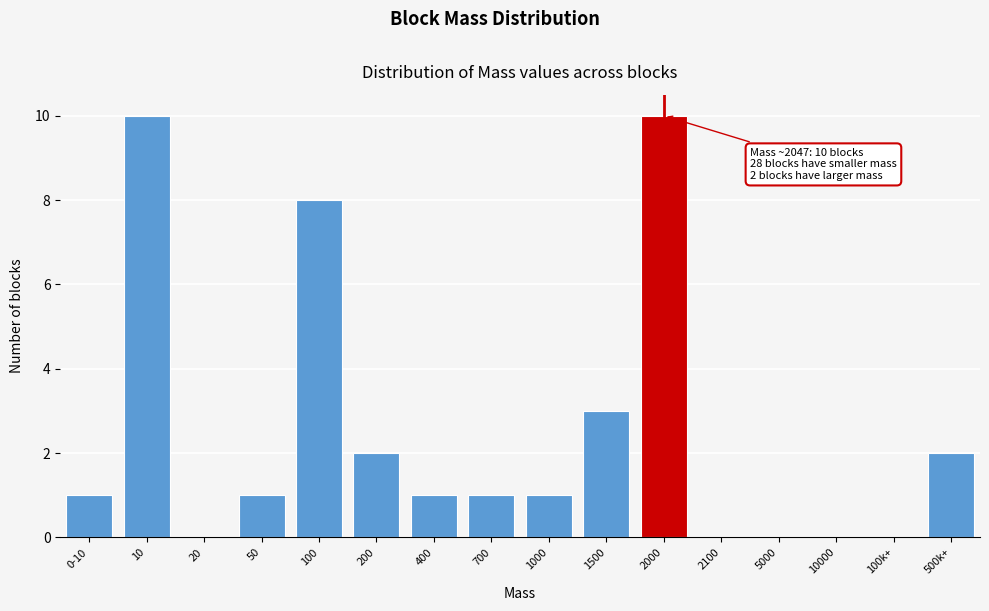

Reading left to right, list all the values displayed in this chart.

0-10=1	10=10	20=0	50=1	100=8	200=2	400=1	700=1	1000=1	1500=3	2000=10	2100=0	5000=0	10000=0	100k+=0	500k+=2